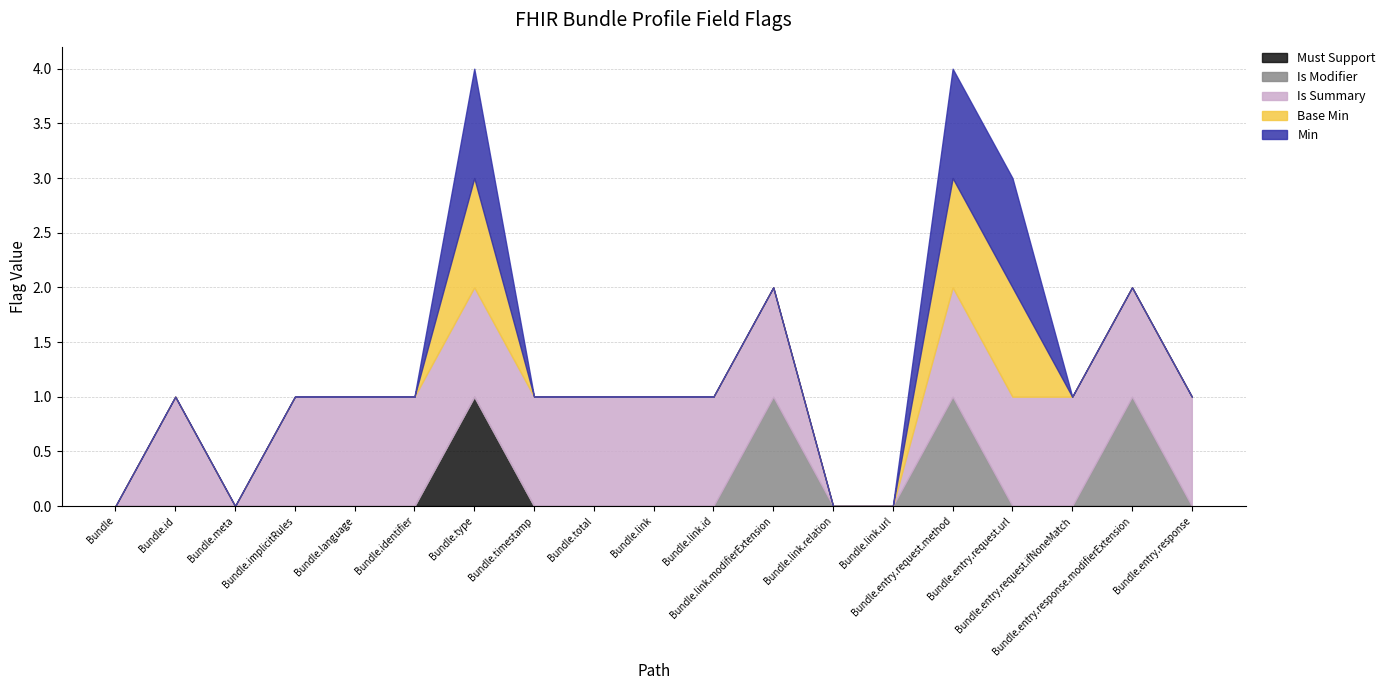

How many interior local peaks does the Is Summary series have?

1